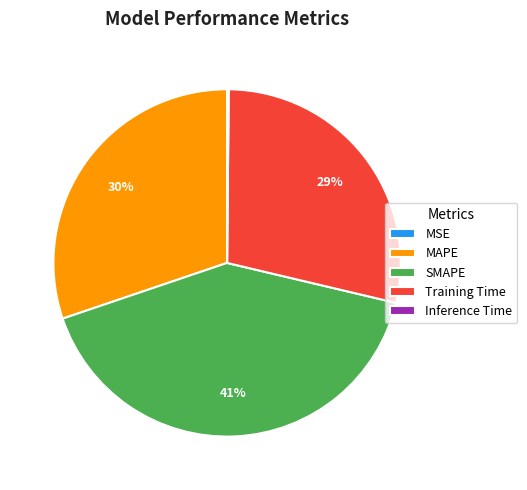

The MAPE slice represents 30% of the pie. True or false?

True